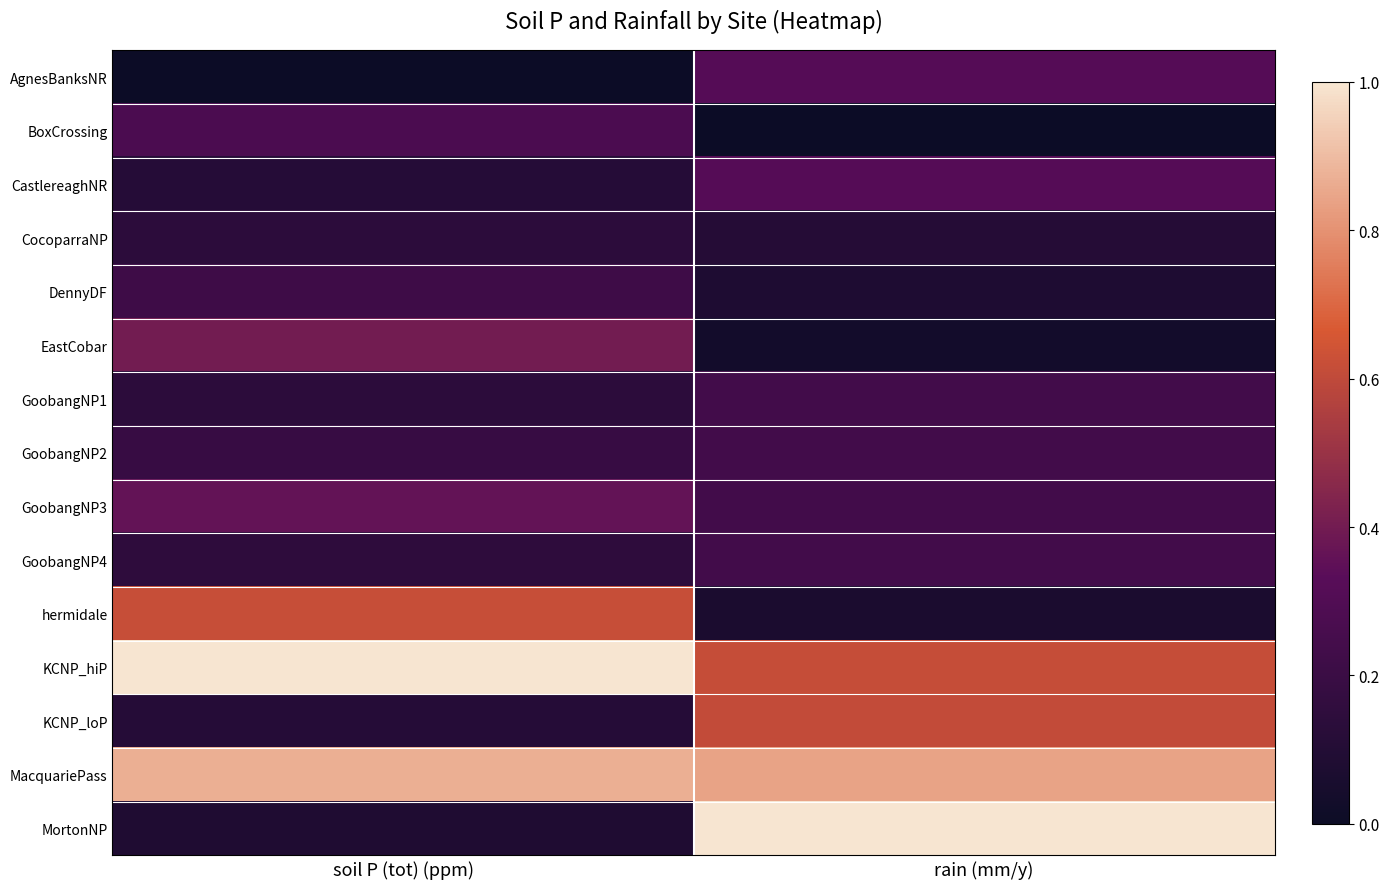

Between soil P (tot) (ppm) and rain (mm/y), which is larger?

rain (mm/y)